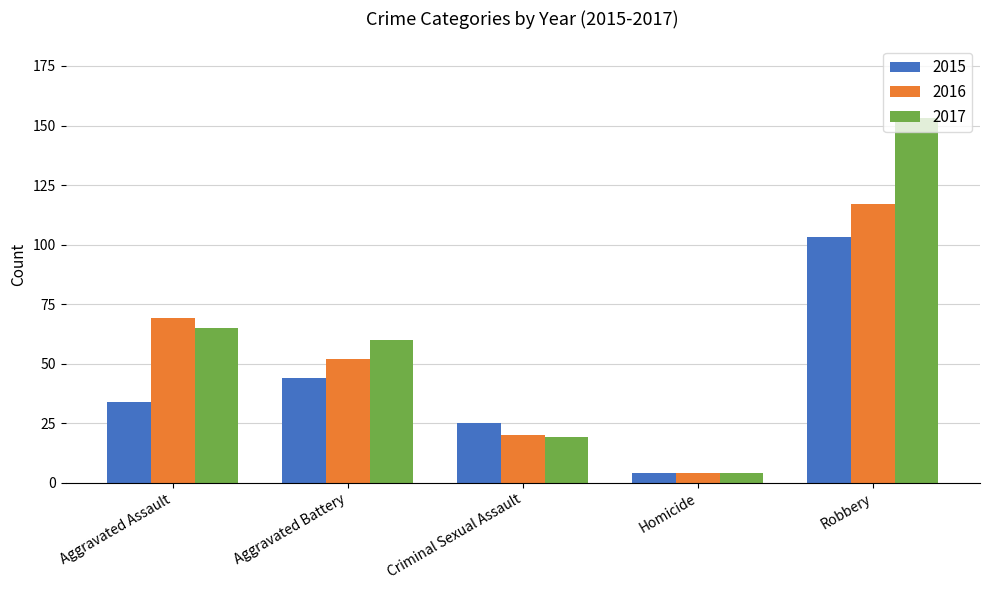

How many series are shown in this chart?

3